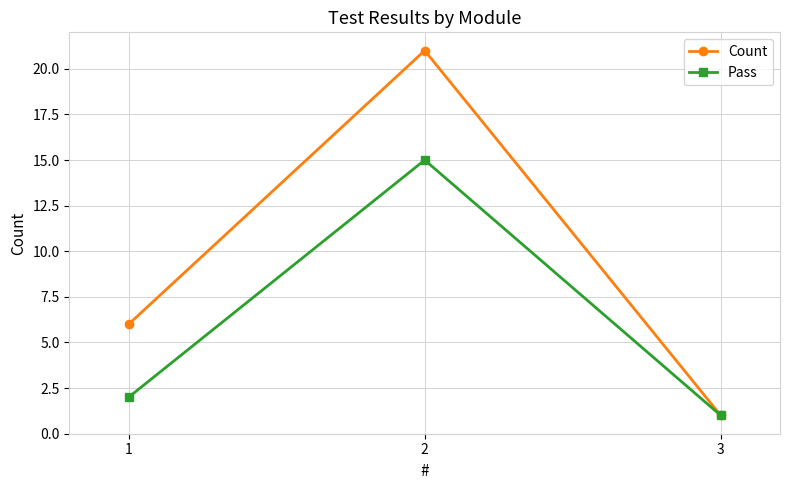

What is the difference between the highest and lowest values at 1?

4